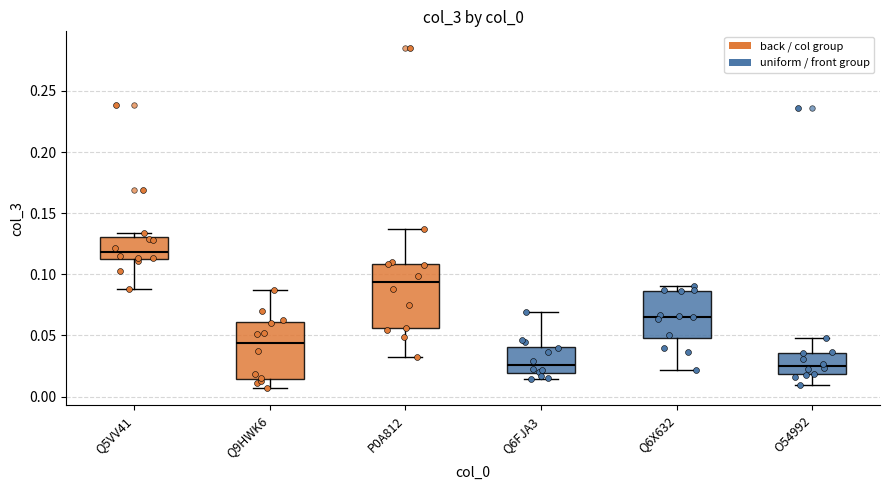

Which box is the tallest, from its lower edge to its upper edge?

P0A812